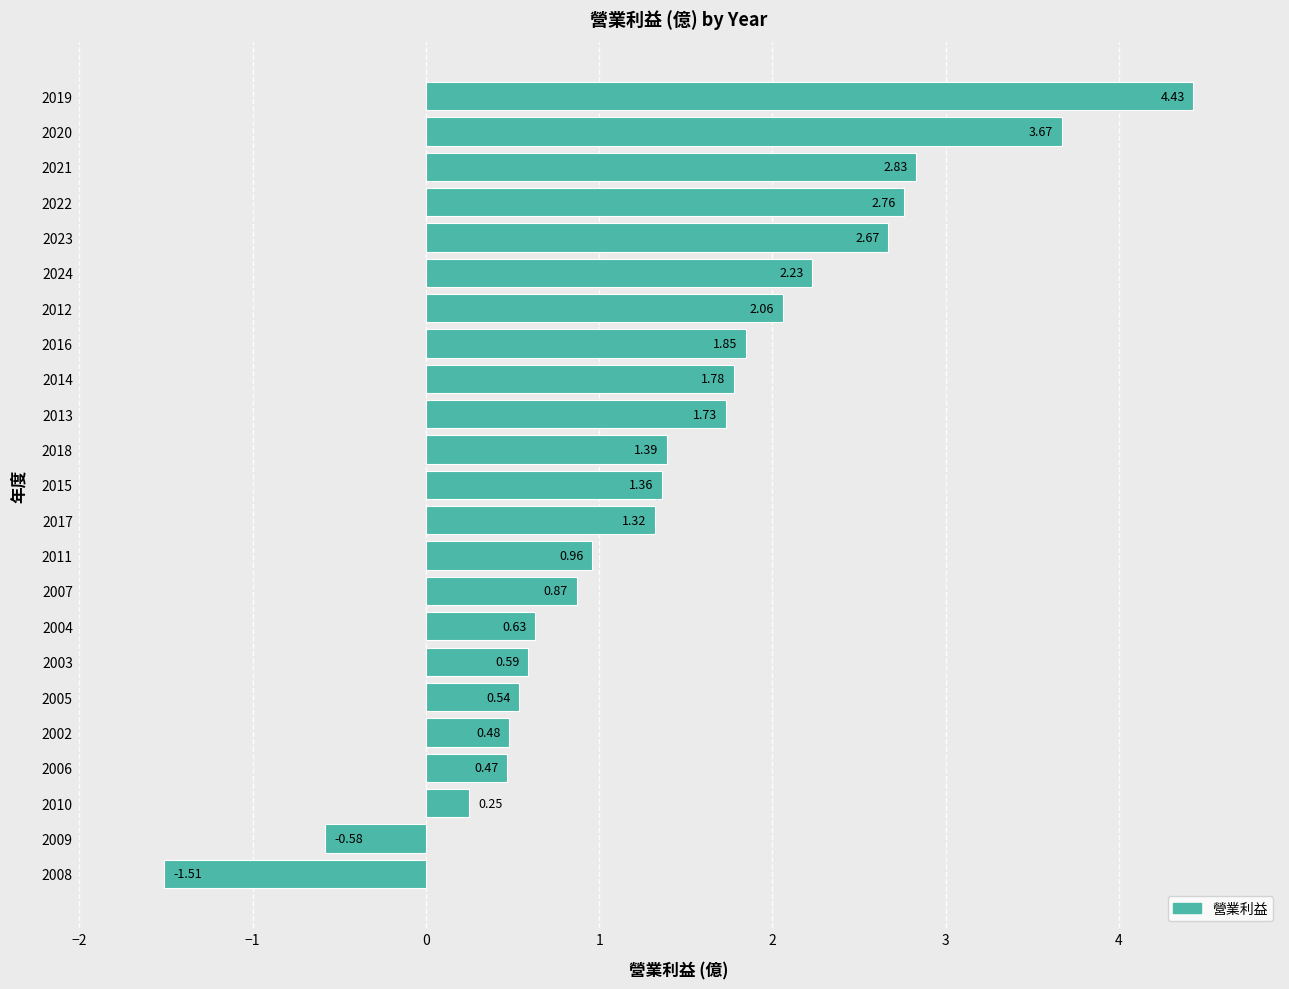

What is the difference between the values at 2013 and 2010?

1.5